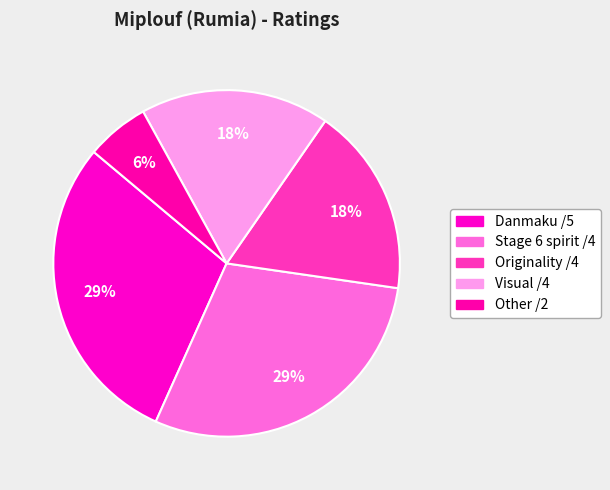

Is there a majority slice in this chart?

No